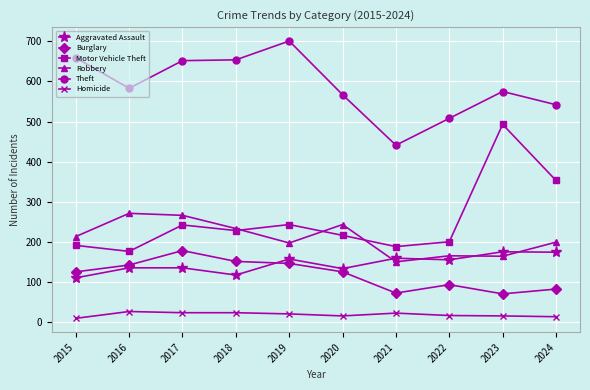

Is this an area chart (filled region under the line)?

No